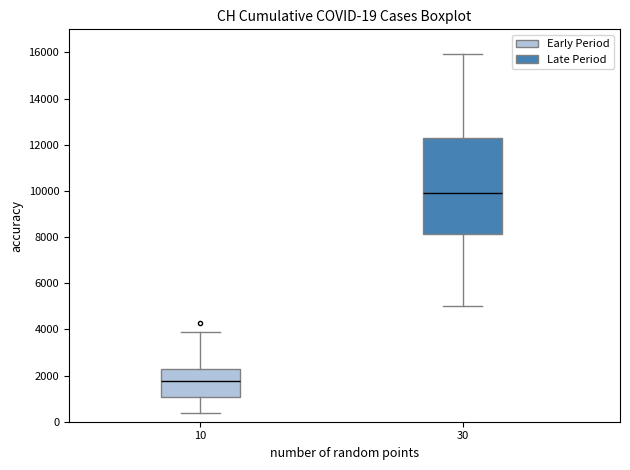

Which box has the lowest median line?

10